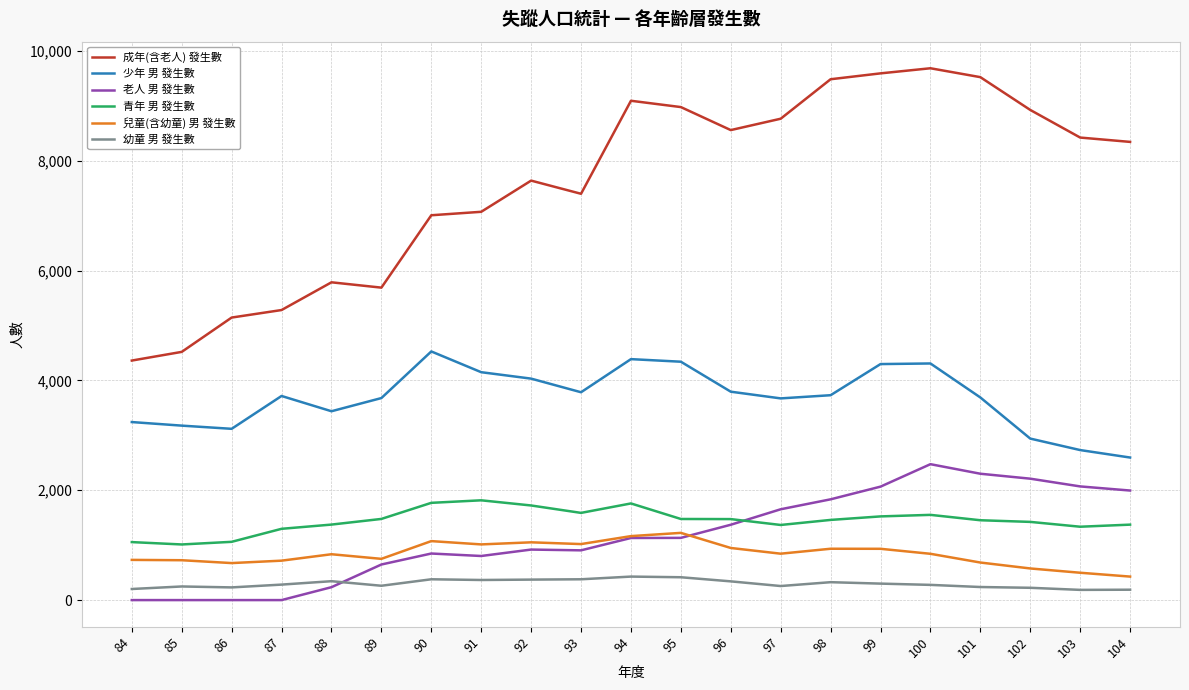

Which series changed the most between 86 and 92?

成年(含老人) 發生數